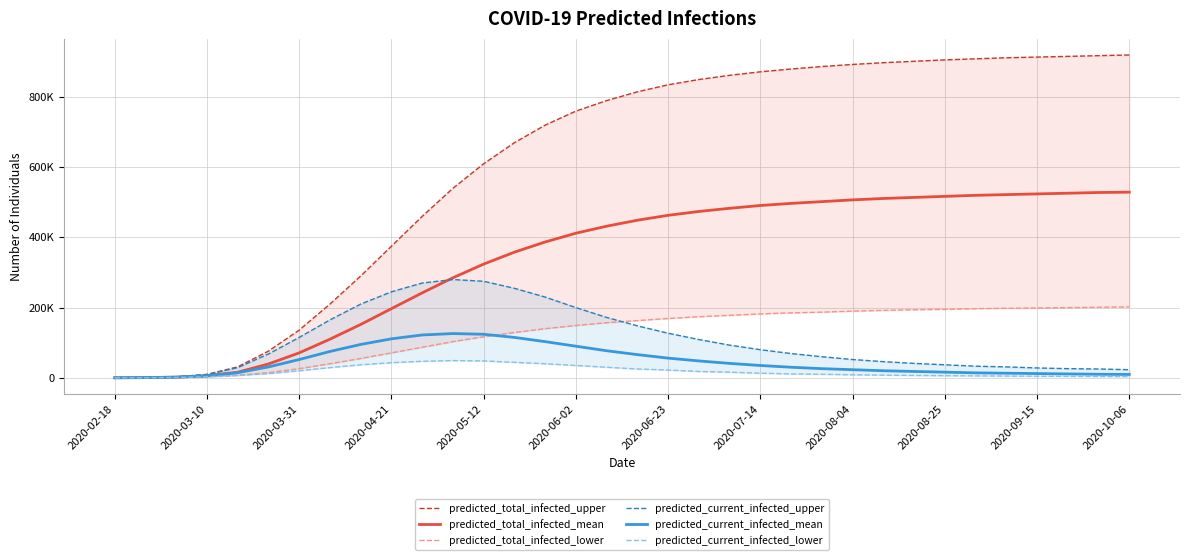

What is the difference between the highest and lowest values at 14?

680000